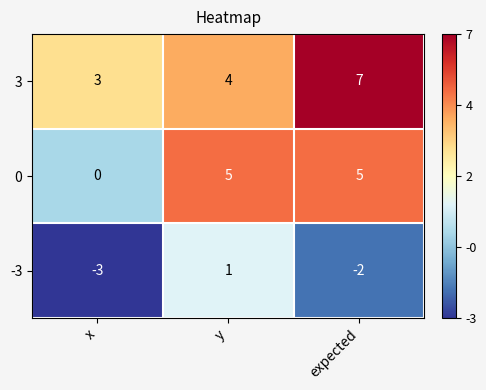

What is the average value of the 0 series?

3